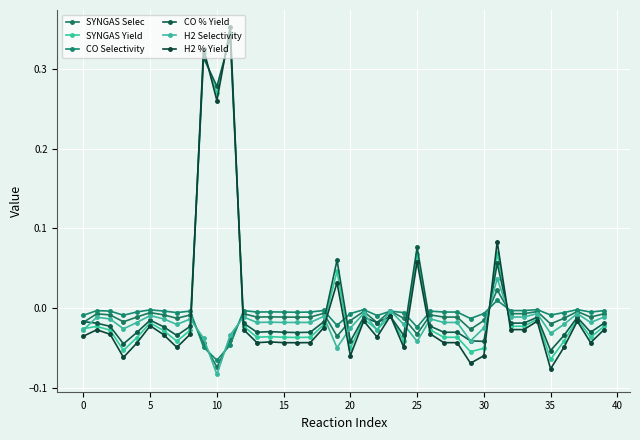

How many categories are shown in the chart?

40